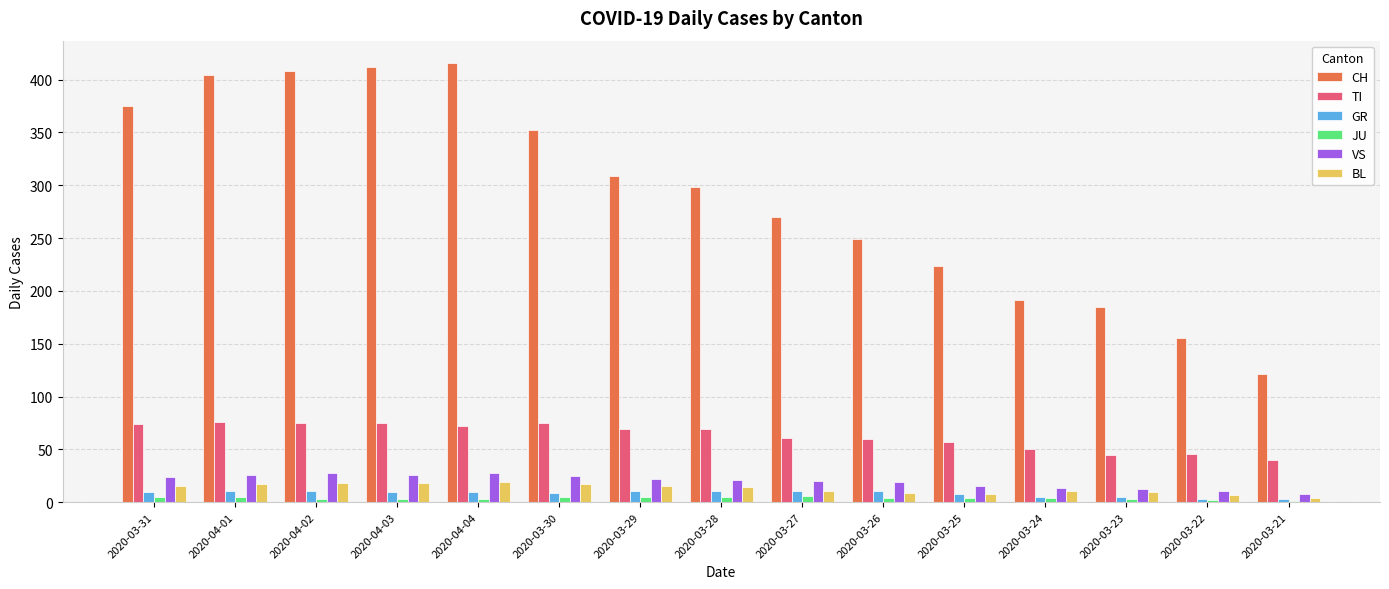

What is the sum of all JU values?

58